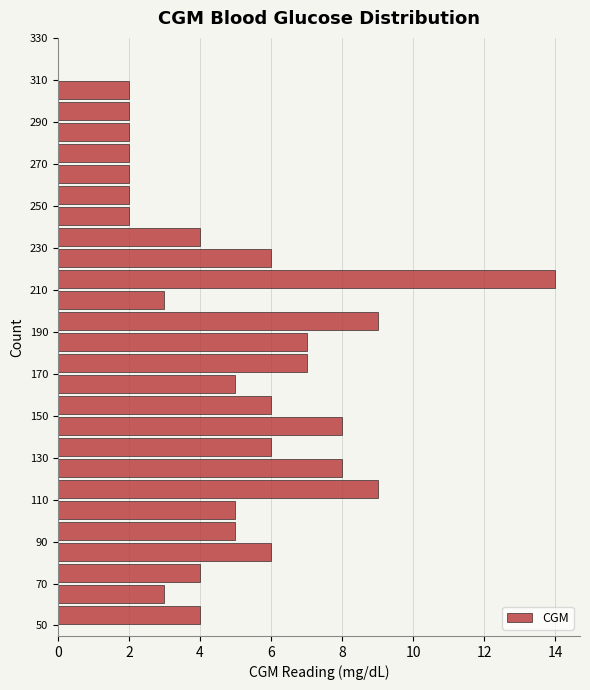

Reading bottom to top, list every bar in this chart as the range it spans on the y-axis followed by its length. The values are not printed on the chart, so give them approximately, as read against the axis.

50 to 60: 4
60 to 70: 3
70 to 80: 4
80 to 90: 6
90 to 100: 5
100 to 110: 5
110 to 120: 9
120 to 130: 8
130 to 140: 6
140 to 150: 8
150 to 160: 6
160 to 170: 5
170 to 180: 7
180 to 190: 7
190 to 200: 9
200 to 210: 3
210 to 220: 14
220 to 230: 6
230 to 240: 4
240 to 250: 2
250 to 260: 2
260 to 270: 2
270 to 280: 2
280 to 290: 2
290 to 300: 2
300 to 310: 2
310 to 320: 0